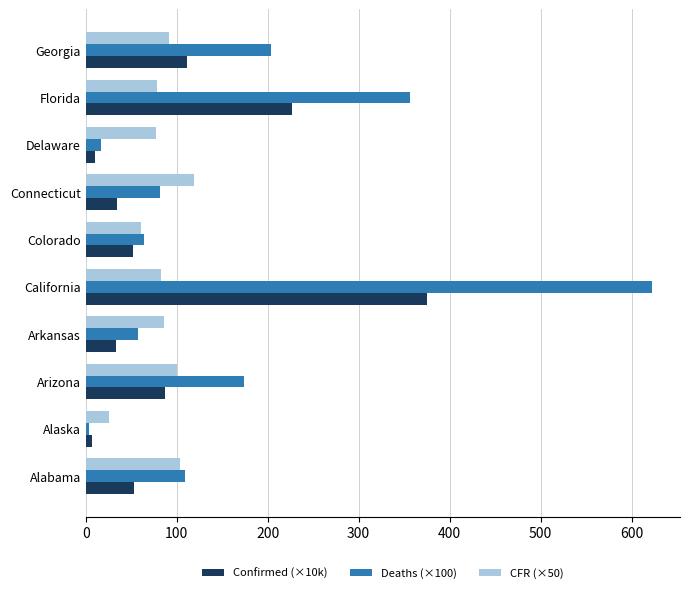

Rank the series by their maximum value, from lowest to highest.

CFR (×50), Confirmed (×10k), Deaths (×100)